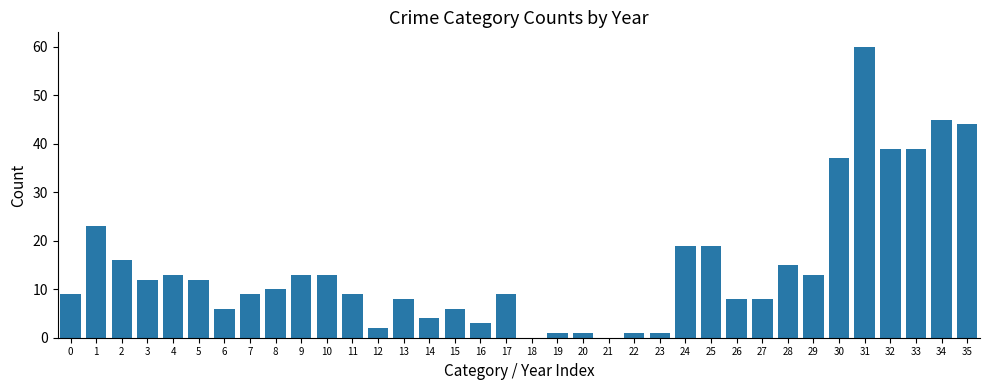

At which category does the chart reach its peak across all series?

31